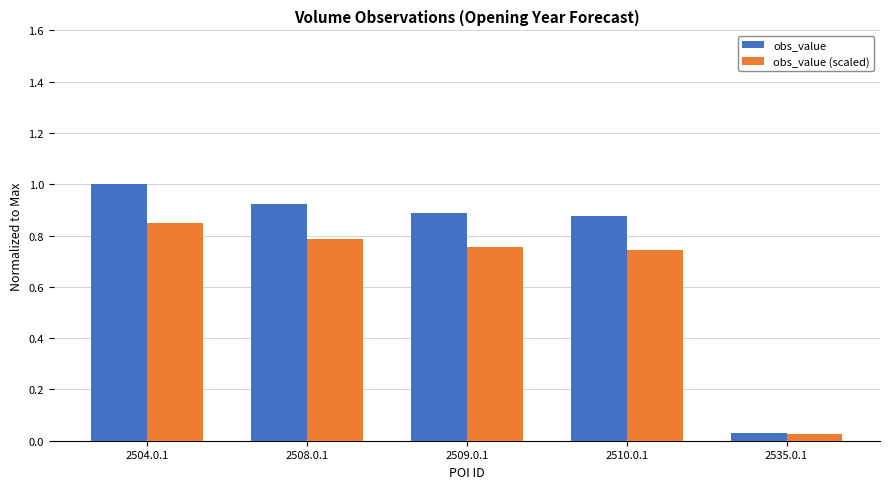

At 2509.0.1, list the series in order from largest to smallest.

obs_value, obs_value (scaled)